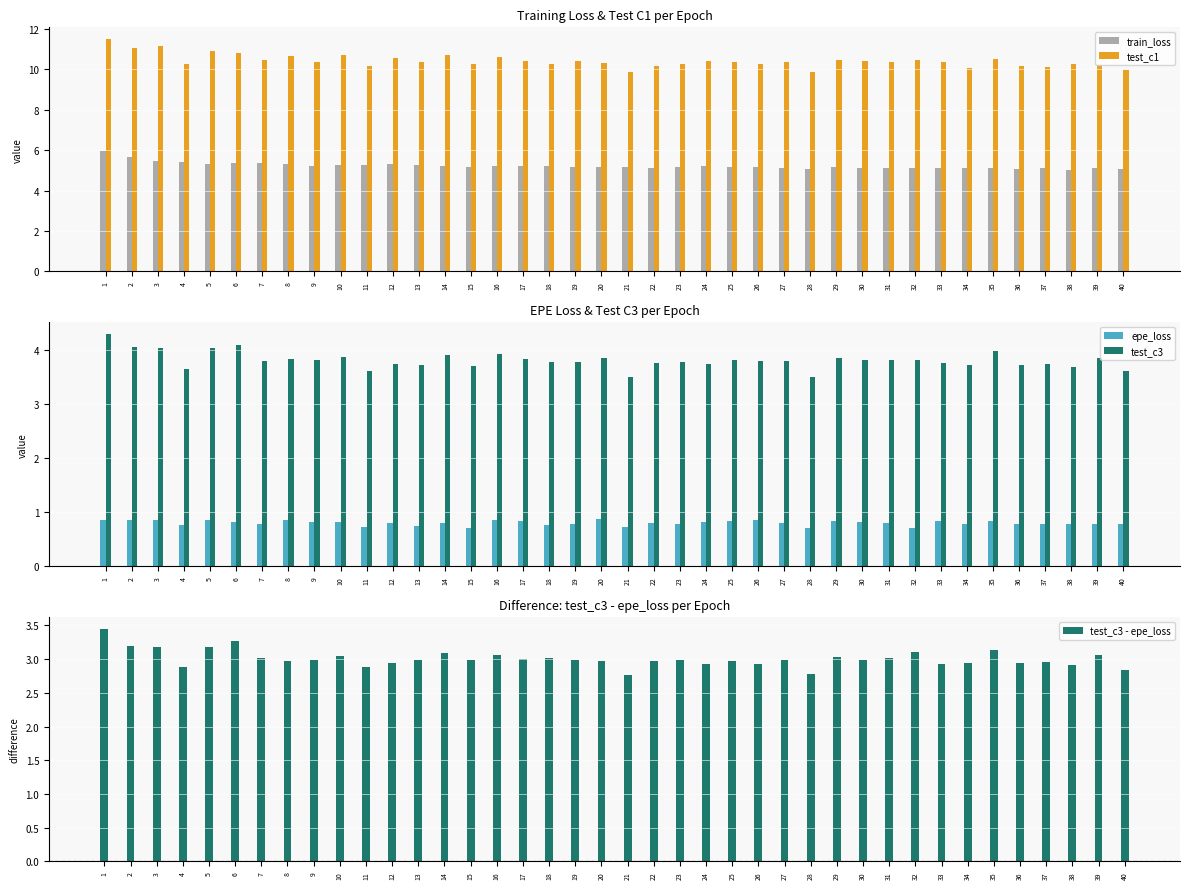

What is the difference between the maximum and second lowest values in the train_loss series?

0.9